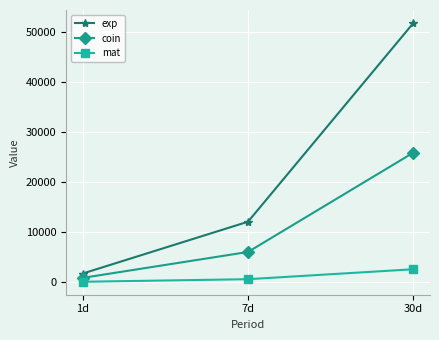

What is the difference between the mat values at 7d and 1d?

518.4